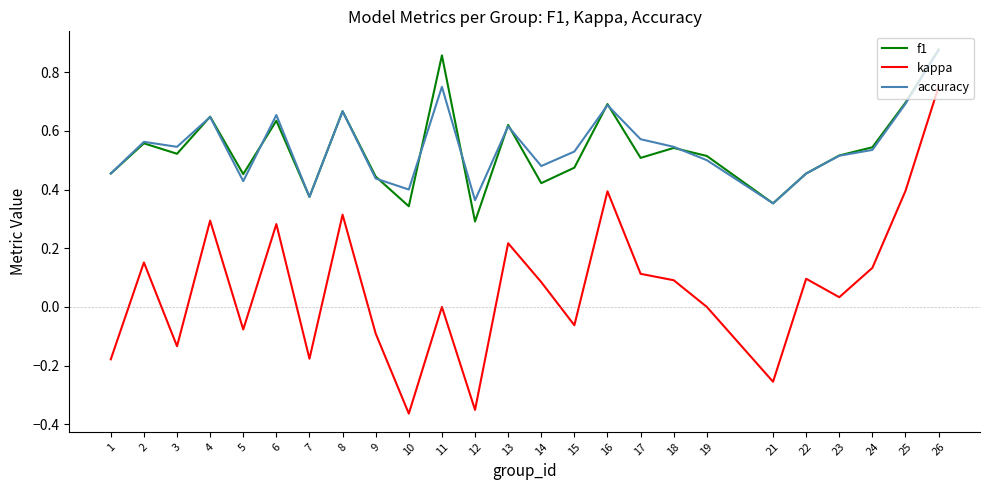

At which label is f1 closest to 0?

12